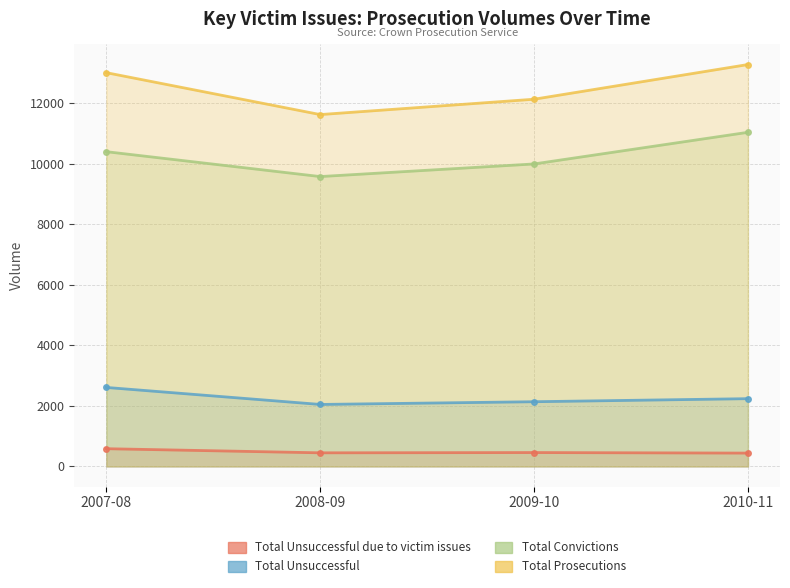

True or false: Total Convictions has a value of 9993 at 2009-10.

True